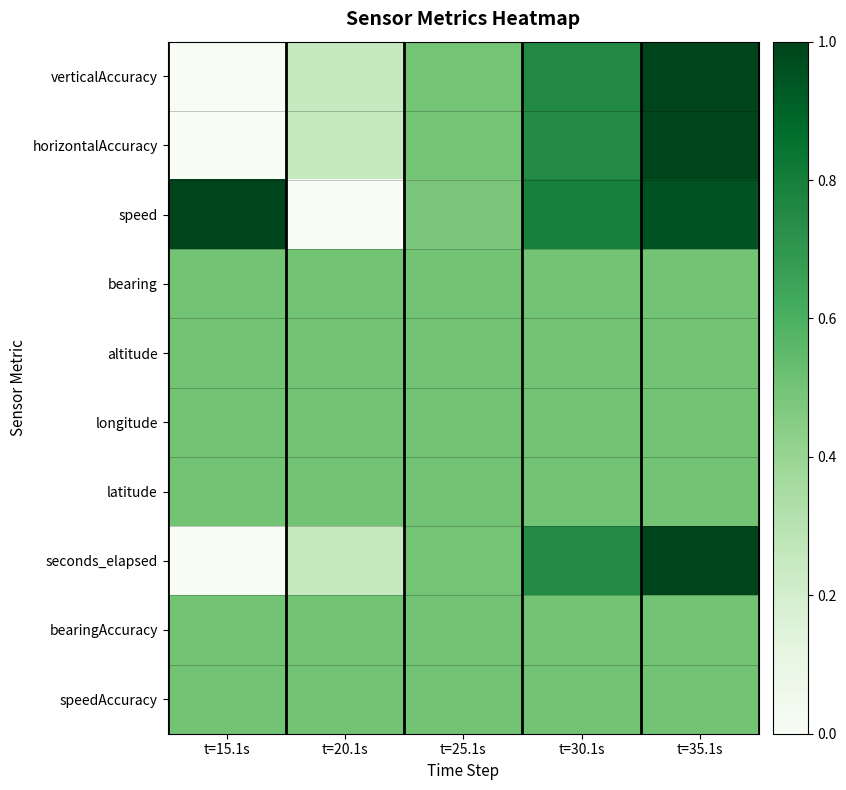

Which has a higher value, t=20.1s or t=30.1s?

t=30.1s